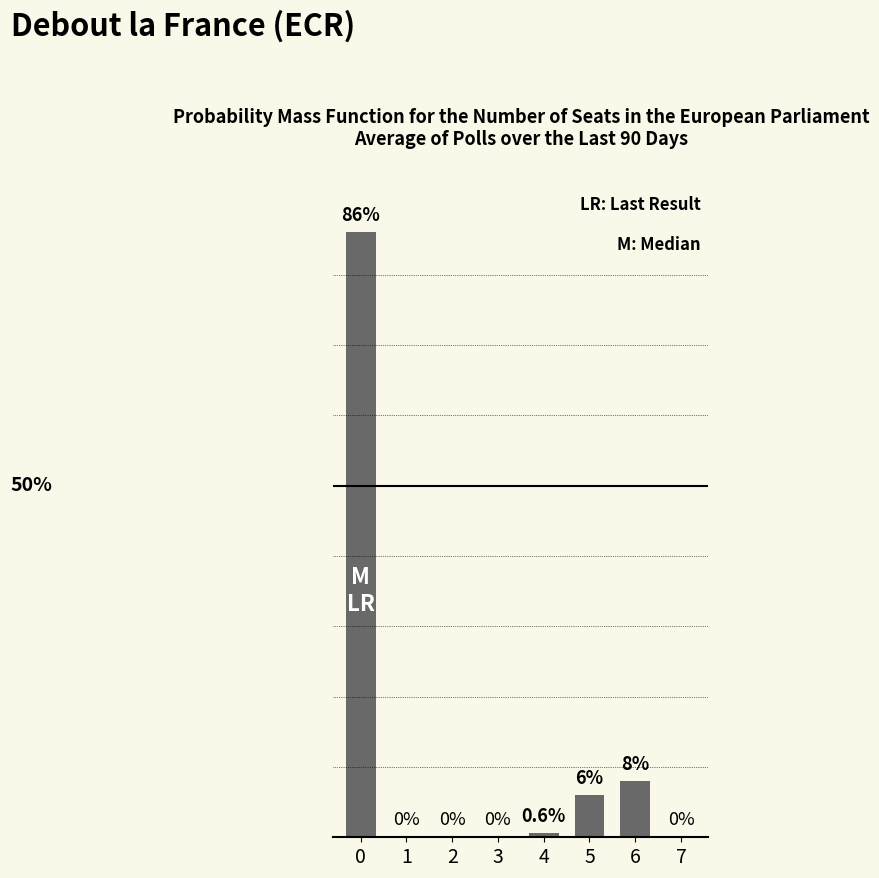

What is the sum of the values at 5 and 1?

6.0